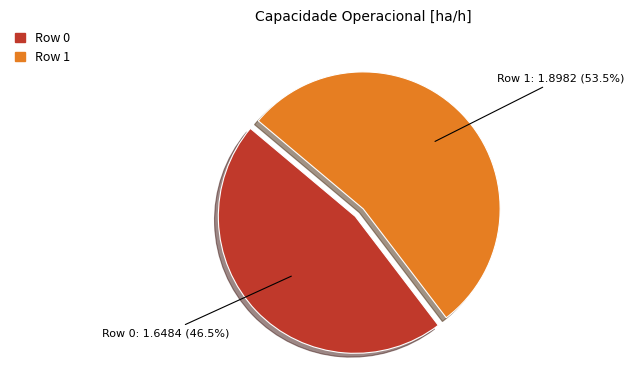

Approximately how many times larger is the value at Row 1 compared to Row 0?

1.2